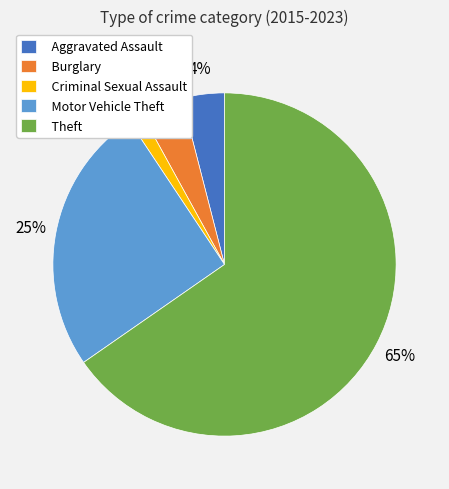

To the nearest percent, what is the combined percentage of Theft and Criminal Sexual Assault?

67%